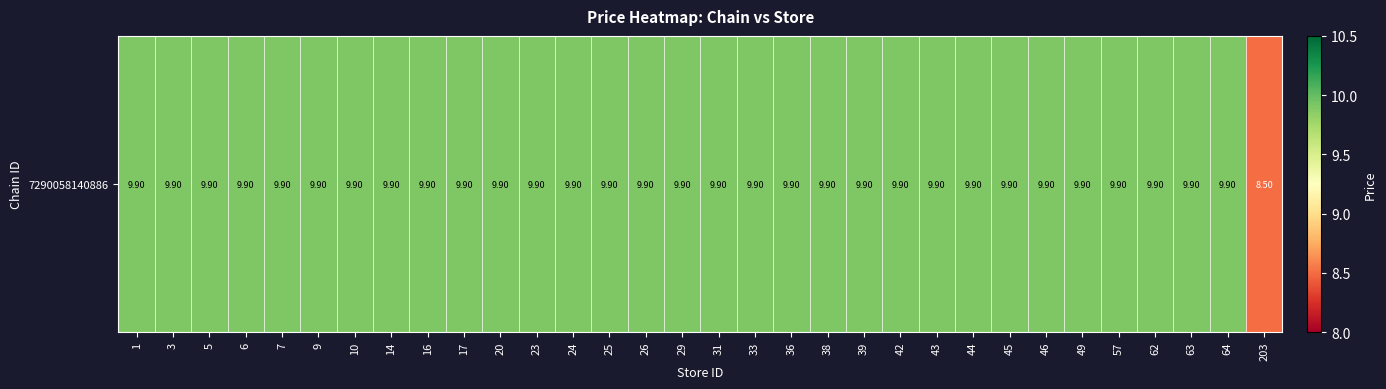

What is the maximum value shown in the chart?

9.9